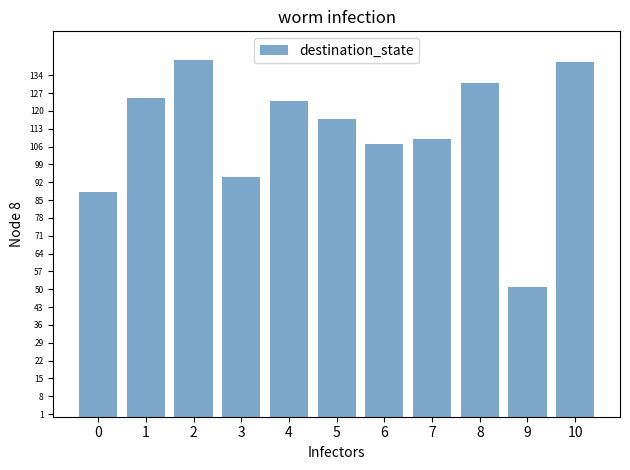

What is the average value?

111